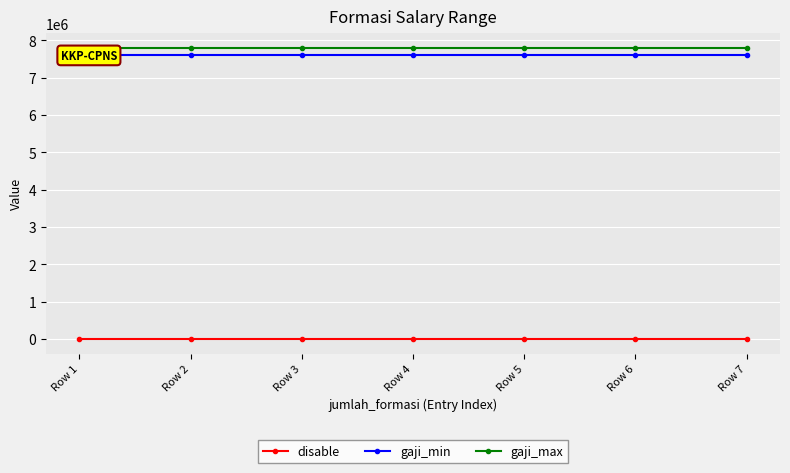

Reading left to right, what are all the values shown in this chart?

disable: 0	0	0	0	0	0	0
gaji_min: 7600000	7600000	7600000	7600000	7600000	7600000	7600000
gaji_max: 7800000	7800000	7800000	7800000	7800000	7800000	7800000